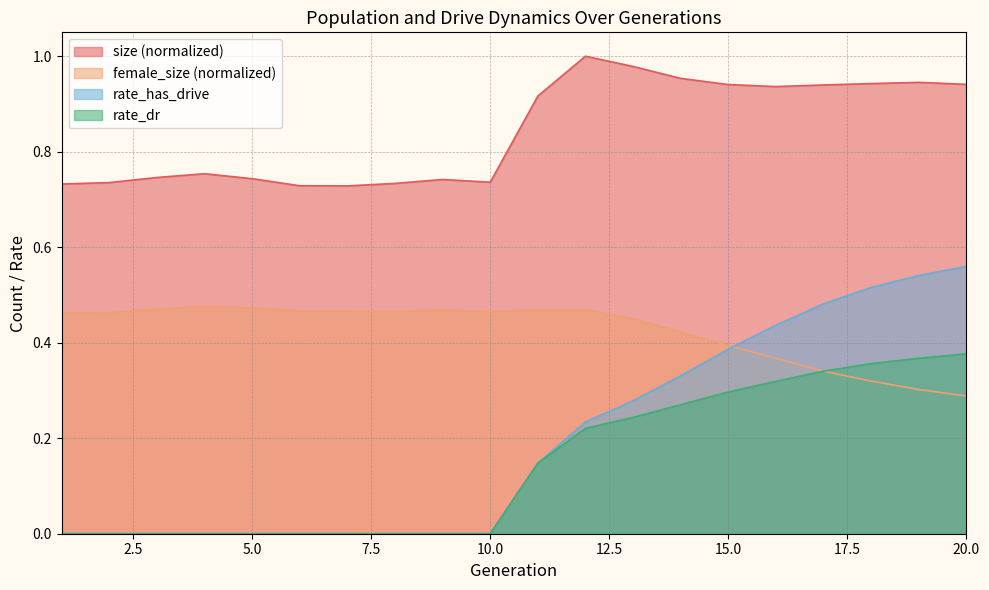

Which series has the largest total across all categories?

size (normalized)